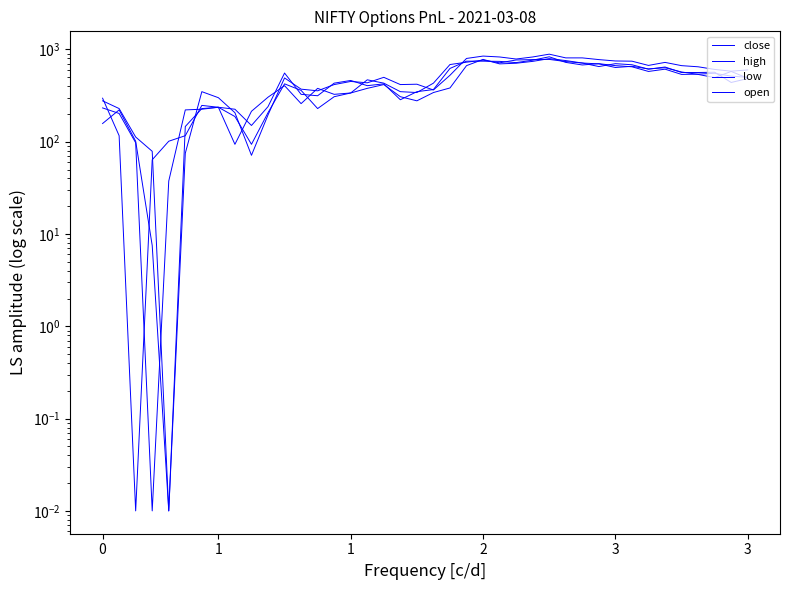

Between 0 and 25, which series saw the biggest shift?

open